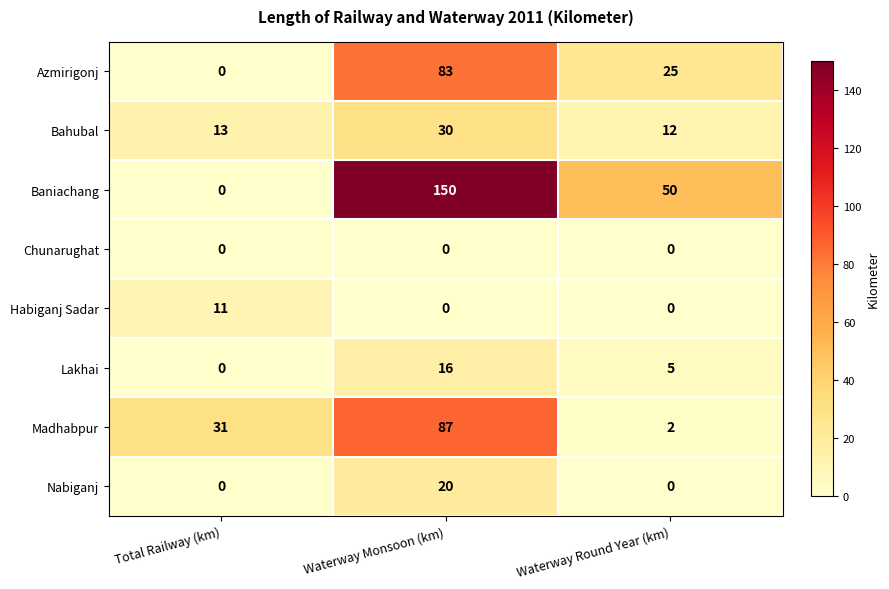

Which series has the largest range (max minus min)?

Baniachang